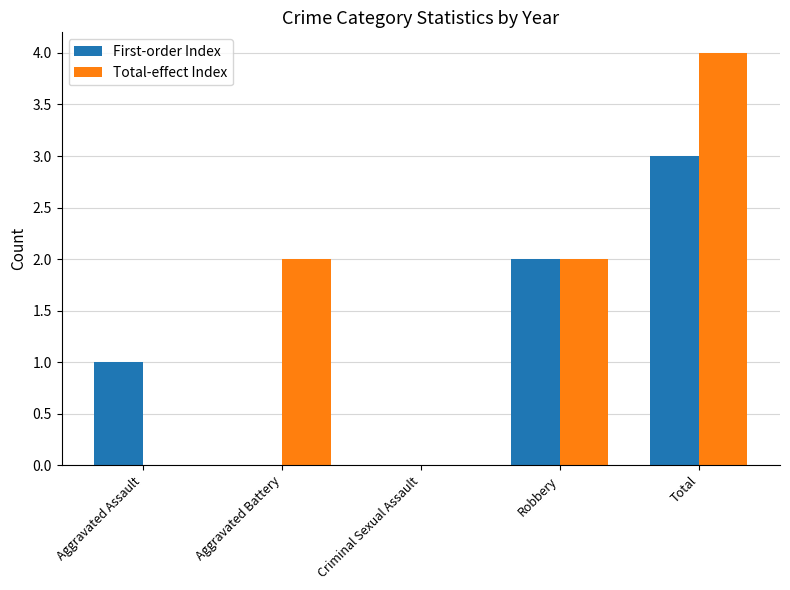

What is the greatest value displayed?

4